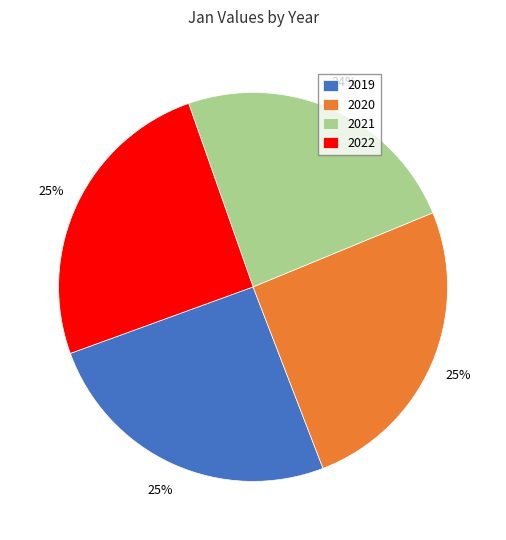

How many segments does this pie chart have?

4